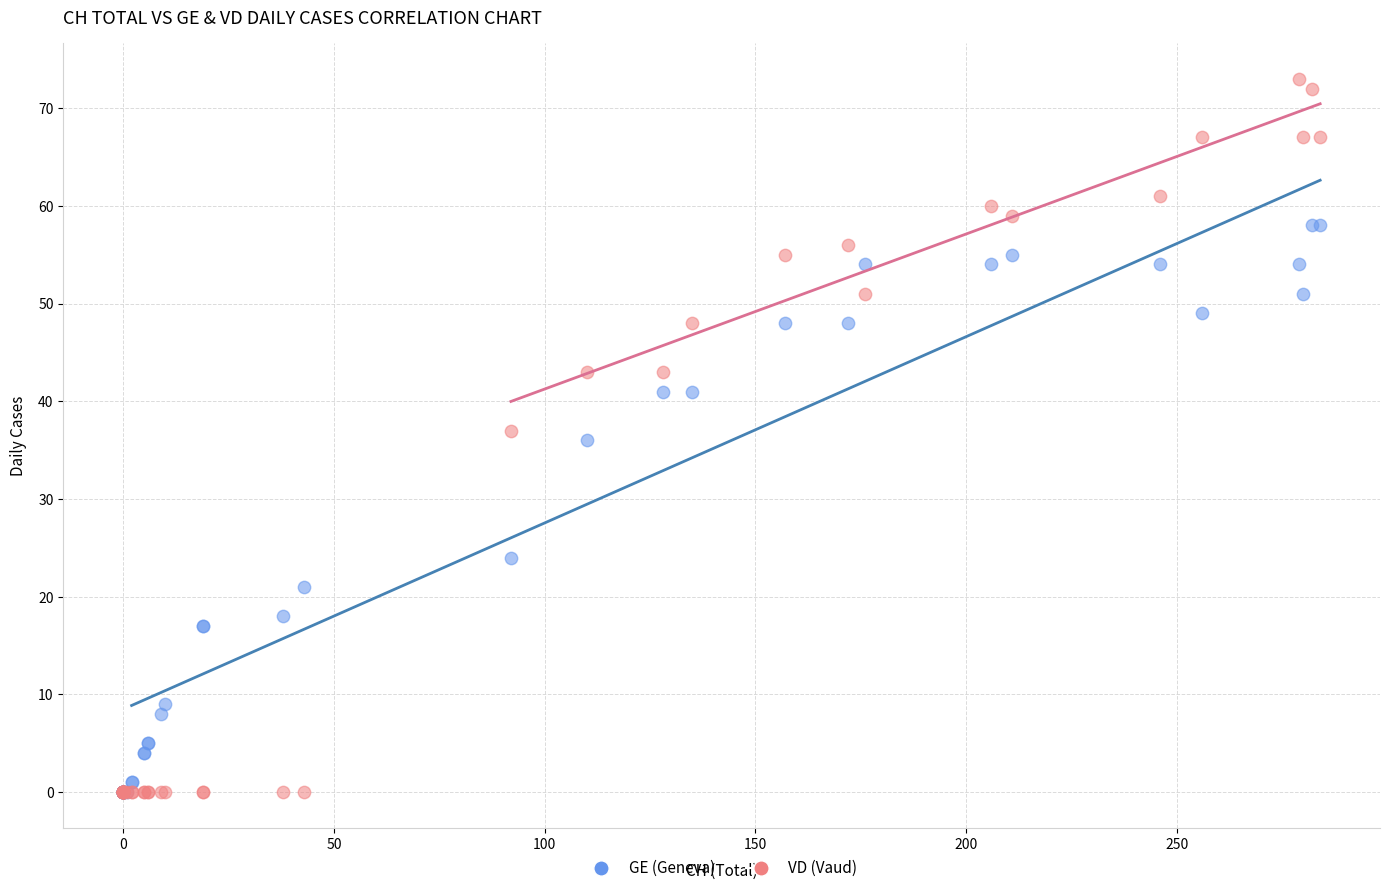

In the GE (Geneva) series, what Y value is closest to 29?

24